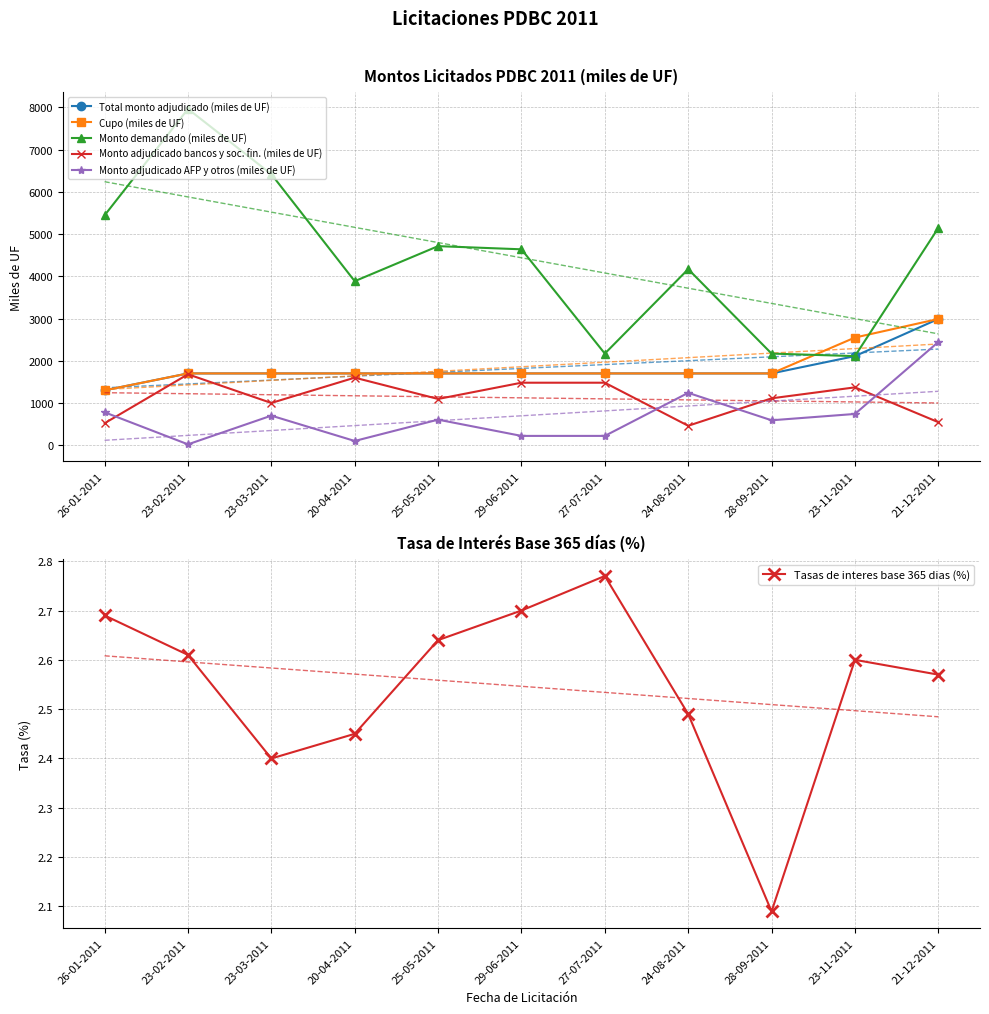

Count the number of data series in this chart.

6